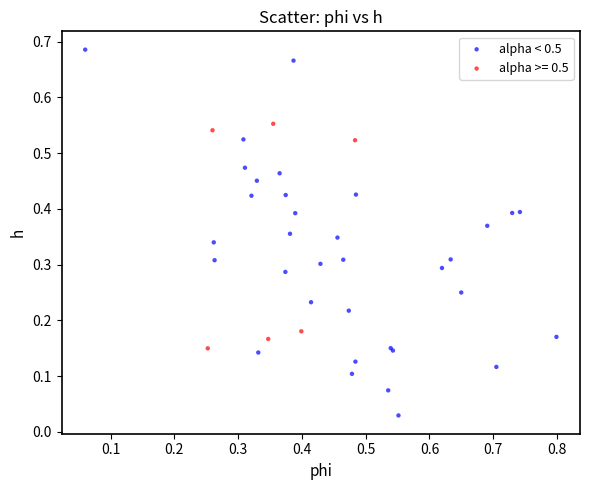

Which series contains the lowest Y value?

alpha < 0.5